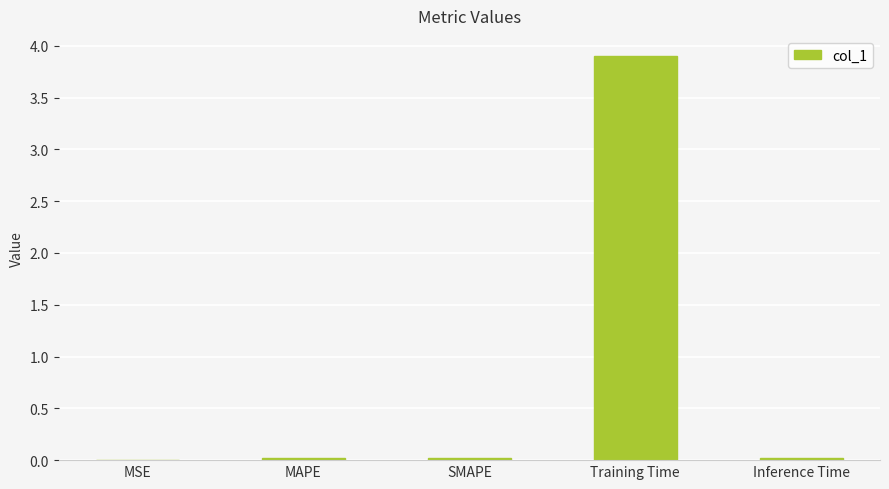

Which label corresponds to the largest value in the chart?

Training Time